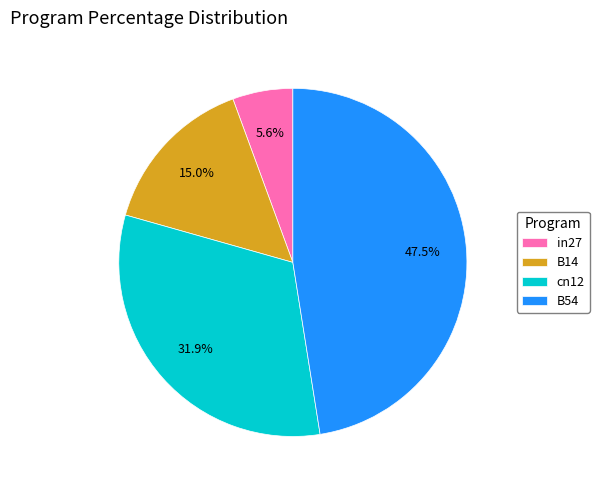

What portion of the pie excludes B14?

85.0%